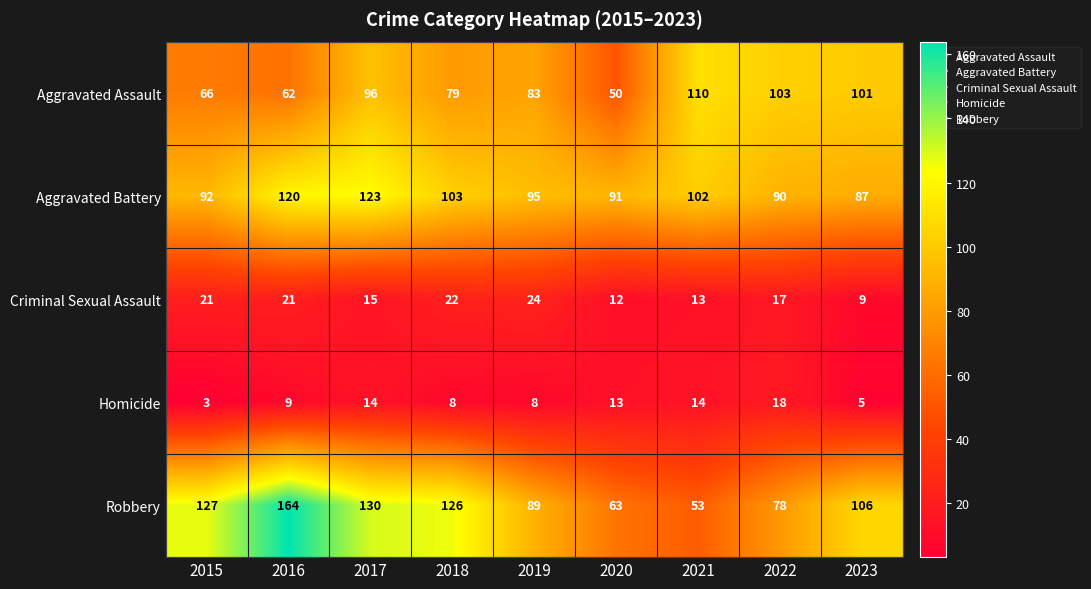

Which series changed the most between 2015 and 2021?

Robbery